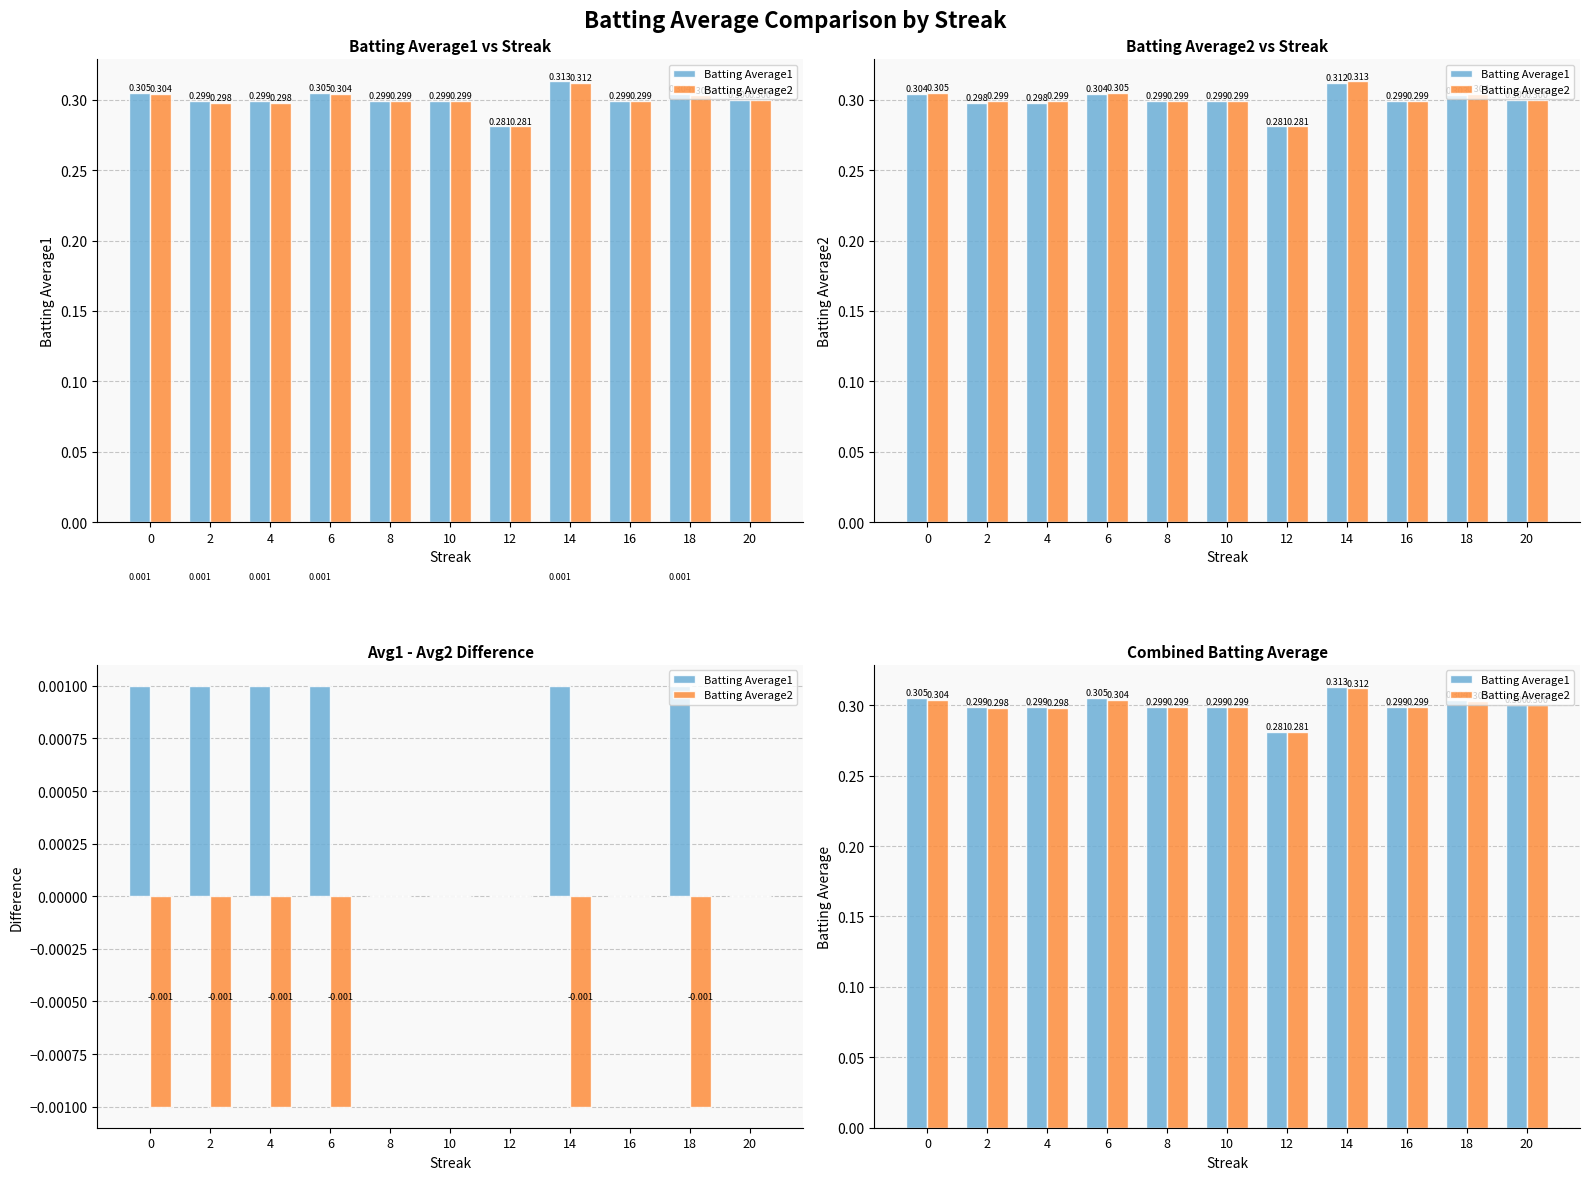

Is it true that Batting Average1 equals 0.3 at 2?

True